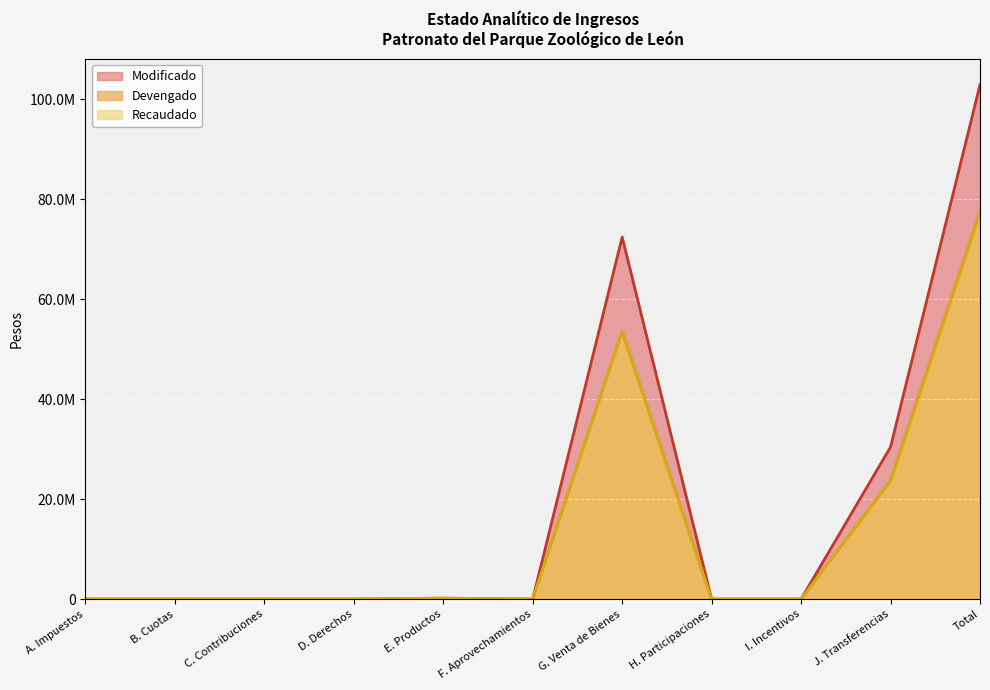

What is the average value of the Modificado series?

18718616.4